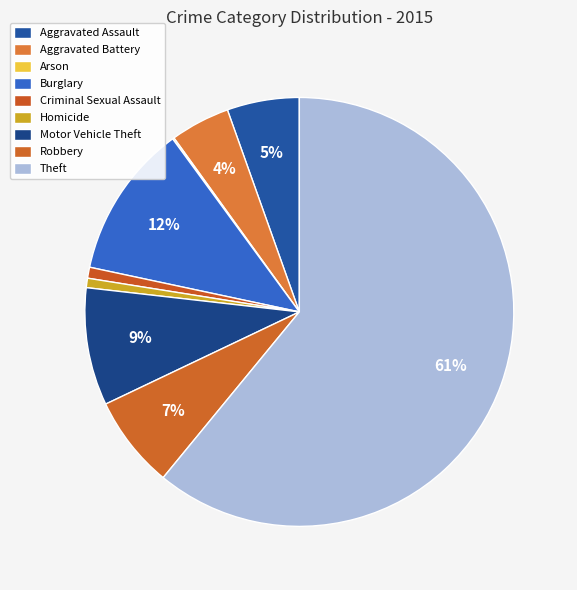

What percentage do Aggravated Assault and Criminal Sexual Assault together represent?

6.3%